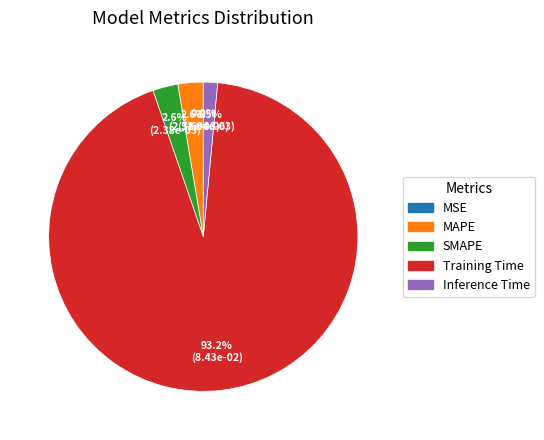

Which slice is the largest?

Training Time